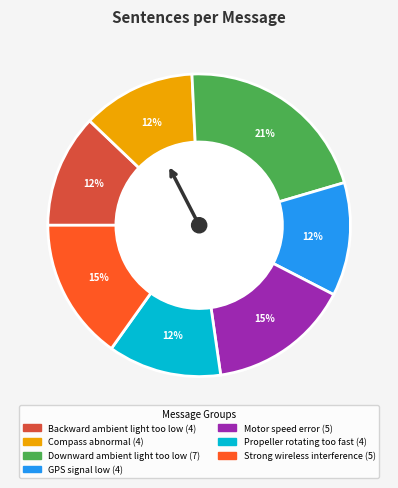

How many slices are in this pie chart?

7